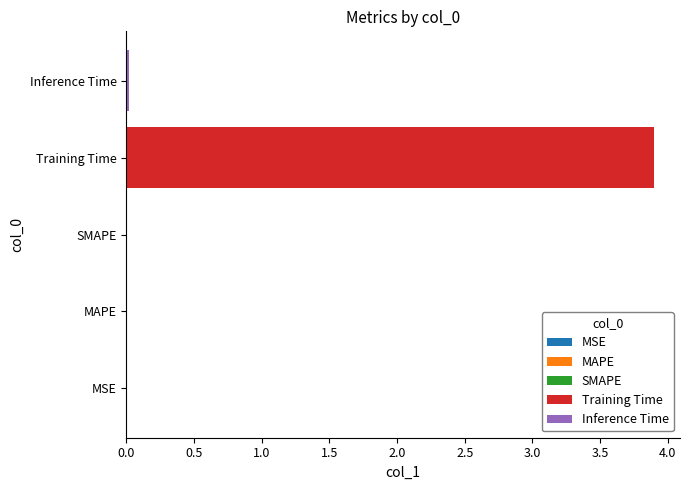

The chart shows a value of 1.2 at Training Time. True or false?

False